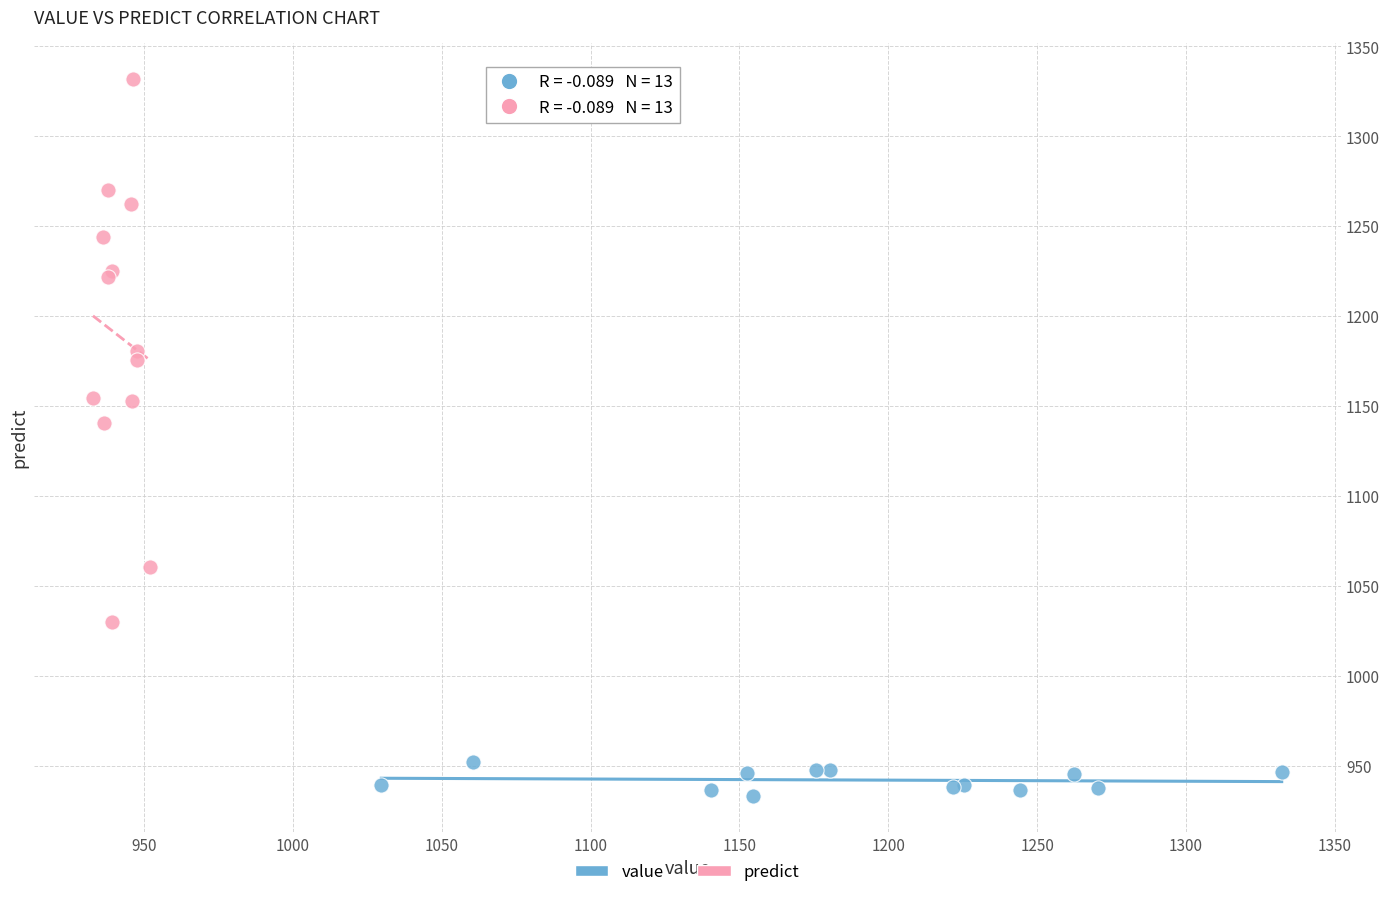

Which series reaches the maximum Y coordinate?

predict